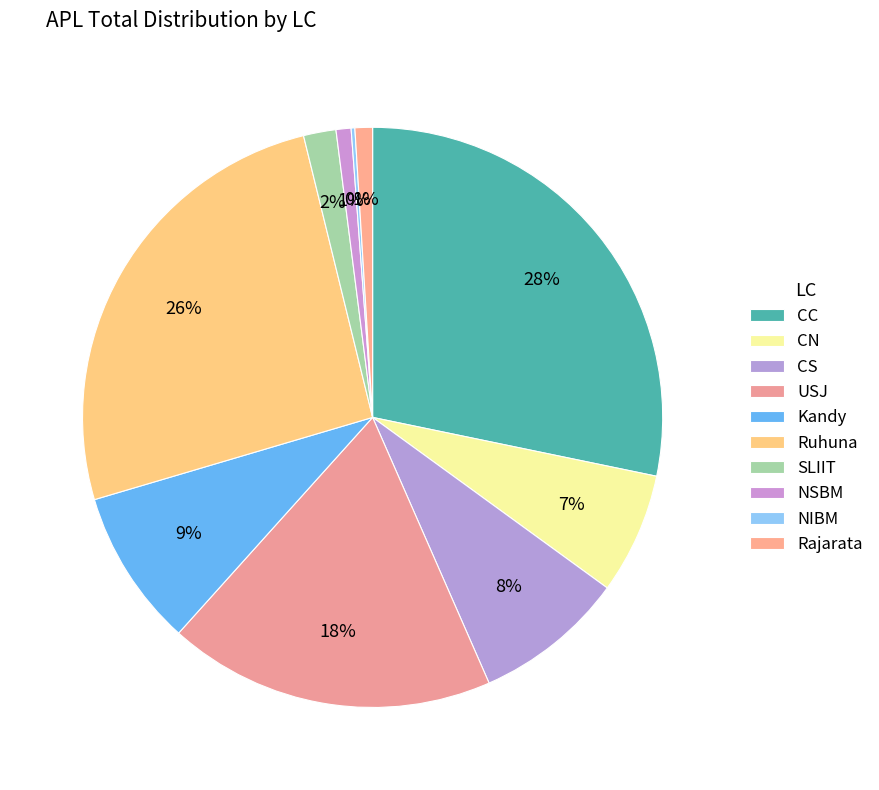

Is there a majority slice in this chart?

No